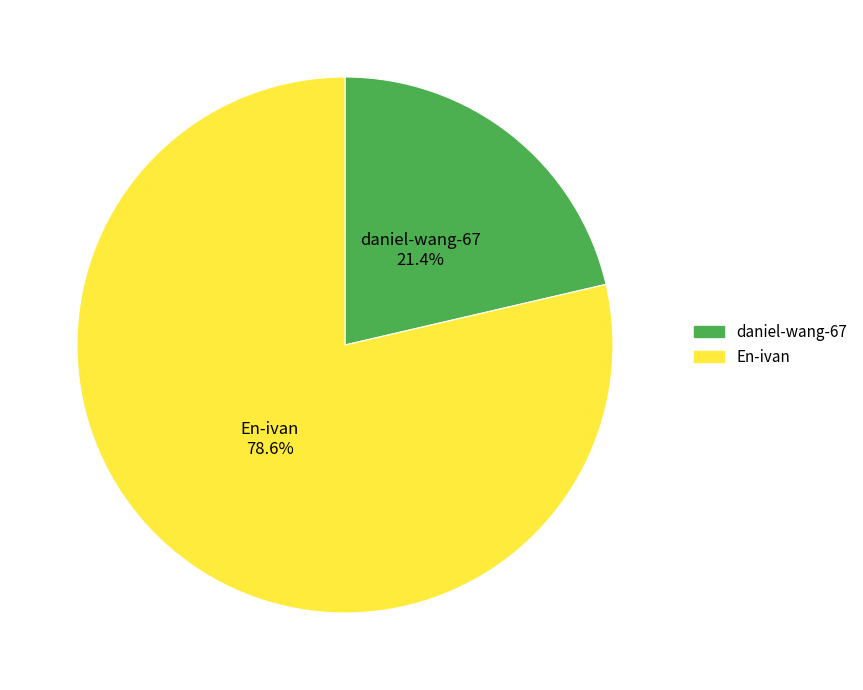

What is the largest slice in the pie chart?

En-ivan